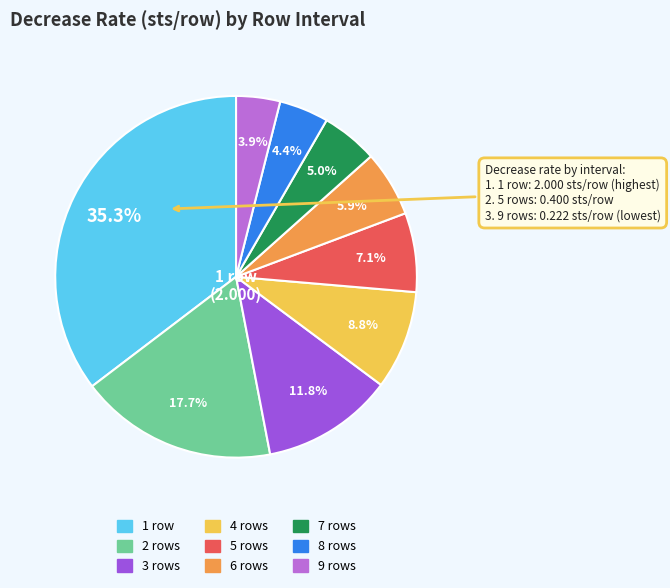

To the nearest percent, what is the difference between the largest and smallest slice percentages?

31%